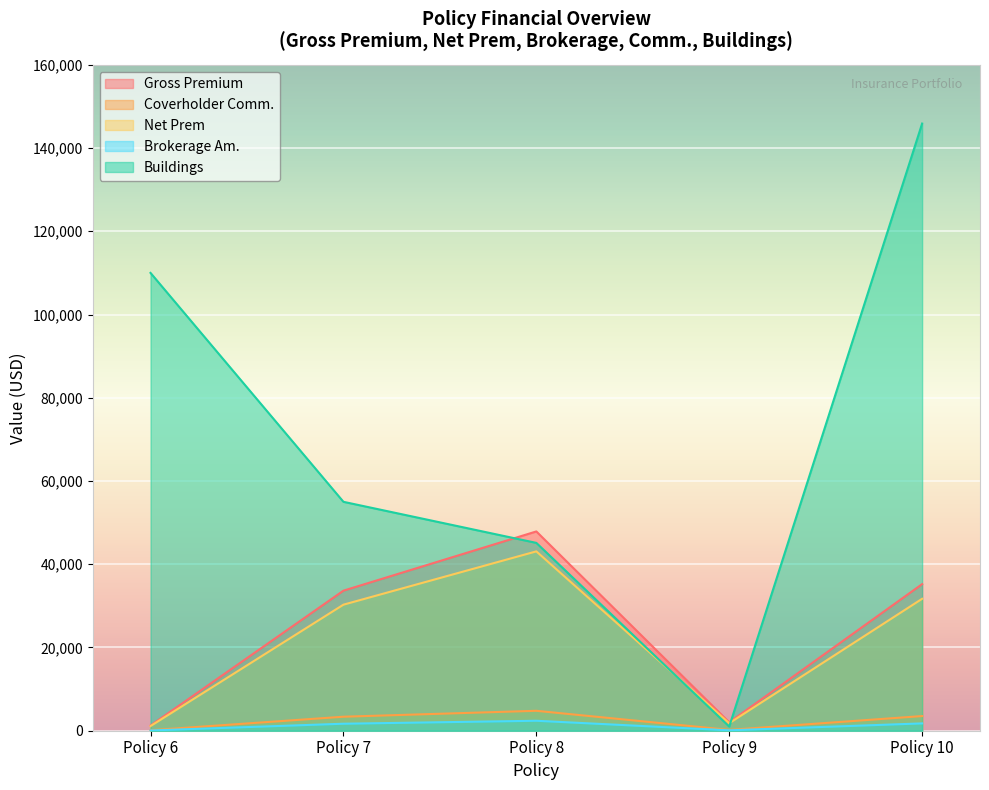

True or false: Net Prem and Brokerage Am. intersect in this chart.

False